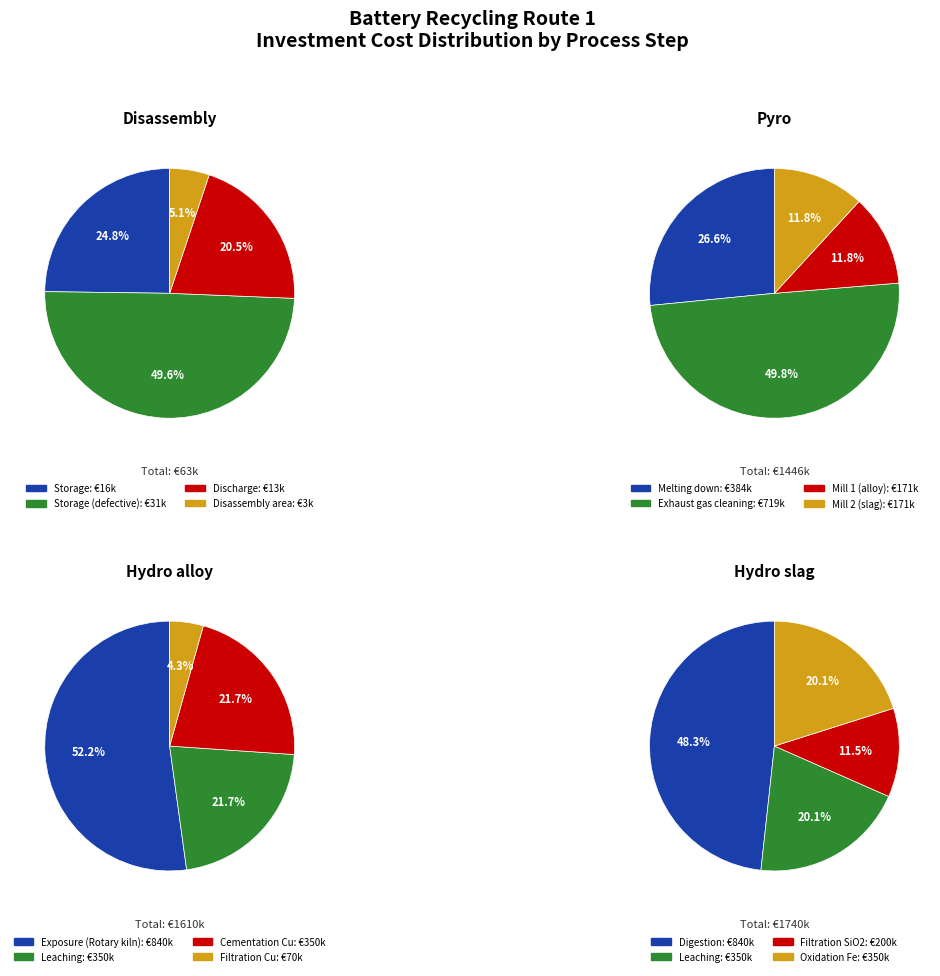

What is the total percentage of Storage (defective) and Storage?

74.4%